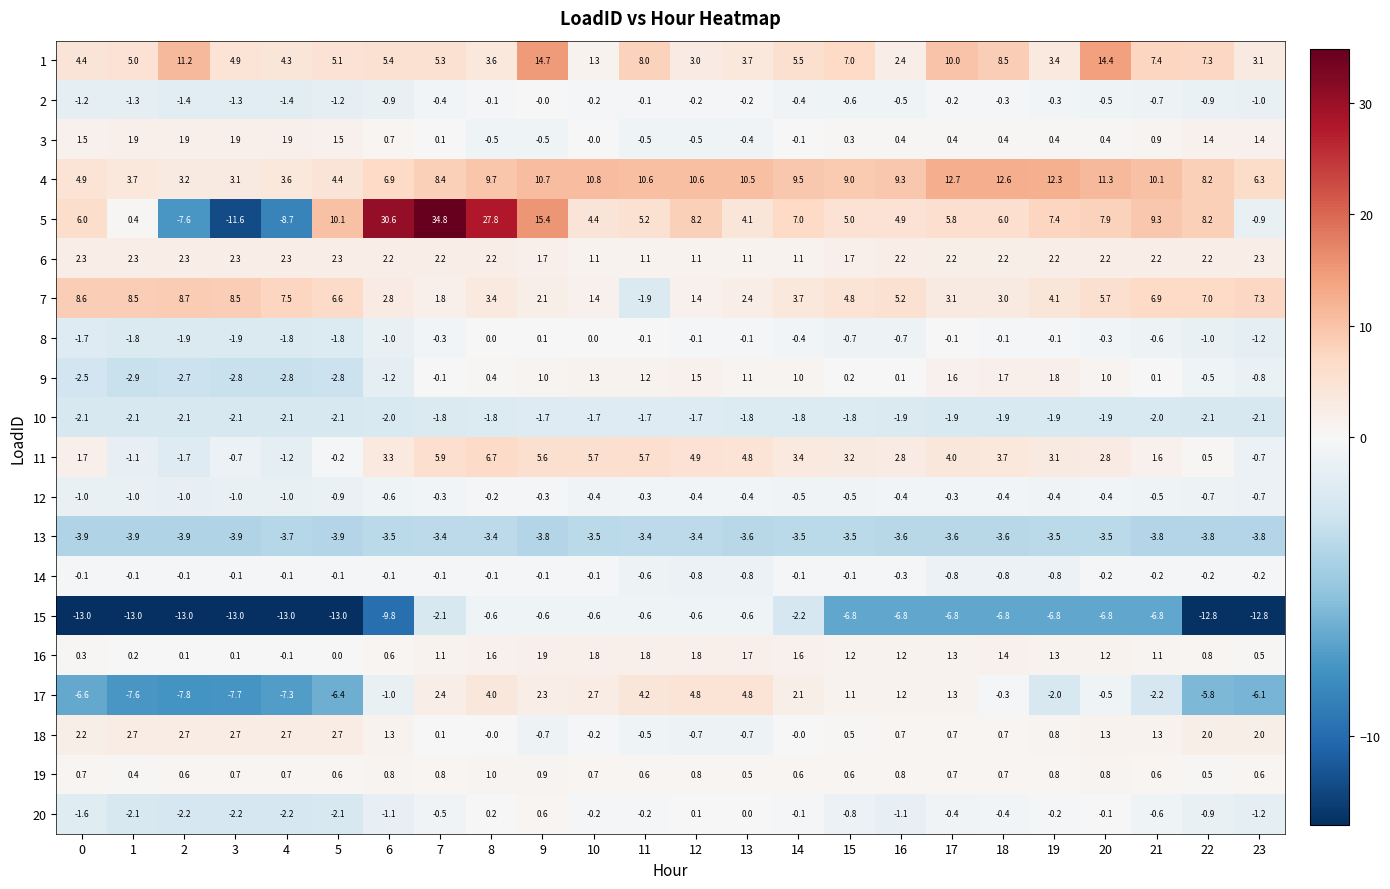

What is the smallest value displayed?

-13.0